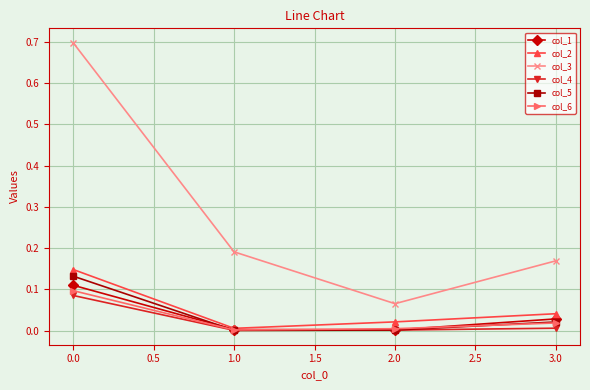

At which label does col_3 reach its minimum?

2.0